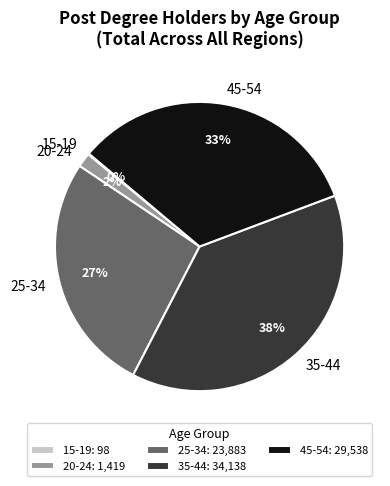

Is 25-34 the majority of the pie?

No